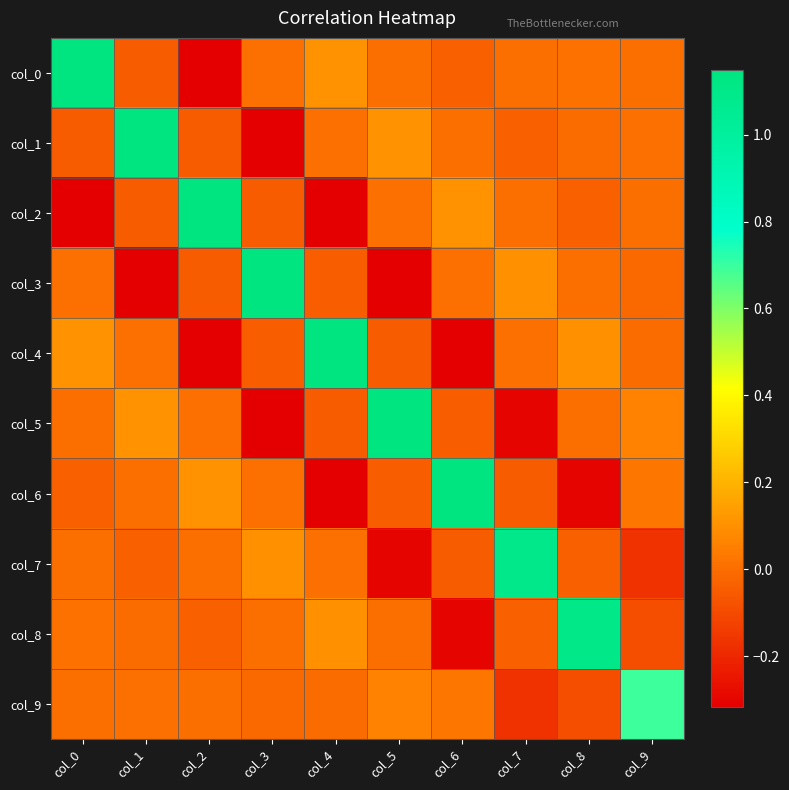

Reading right to left, transcribe all the data shown in this chart.

col_0: col_9=-0.0	col_8=0.0	col_7=-0.0	col_6=-0.0	col_5=0.0	col_4=0.1	col_3=0.0	col_2=-0.3	col_1=-0.0	col_0=1.1
col_1: col_9=0.0	col_8=-0.0	col_7=-0.0	col_6=0.0	col_5=0.1	col_4=0.0	col_3=-0.3	col_2=-0.0	col_1=1.1	col_0=-0.0
col_2: col_9=0.0	col_8=-0.0	col_7=-0.0	col_6=0.1	col_5=0.0	col_4=-0.3	col_3=-0.0	col_2=1.1	col_1=-0.0	col_0=-0.3
col_3: col_9=-0.0	col_8=0.0	col_7=0.1	col_6=0.0	col_5=-0.3	col_4=-0.0	col_3=1.1	col_2=-0.0	col_1=-0.3	col_0=0.0
col_4: col_9=-0.0	col_8=0.1	col_7=0.0	col_6=-0.3	col_5=-0.0	col_4=1.1	col_3=-0.0	col_2=-0.3	col_1=0.0	col_0=0.1
col_5: col_9=0.1	col_8=0.0	col_7=-0.3	col_6=-0.0	col_5=1.1	col_4=-0.0	col_3=-0.3	col_2=0.0	col_1=0.1	col_0=0.0
col_6: col_9=0.0	col_8=-0.3	col_7=-0.1	col_6=1.1	col_5=-0.0	col_4=-0.3	col_3=0.0	col_2=0.1	col_1=0.0	col_0=-0.0
col_7: col_9=-0.2	col_8=-0.0	col_7=1.1	col_6=-0.1	col_5=-0.3	col_4=0.0	col_3=0.1	col_2=-0.0	col_1=-0.0	col_0=-0.0
col_8: col_9=-0.1	col_8=1.1	col_7=-0.0	col_6=-0.3	col_5=0.0	col_4=0.1	col_3=0.0	col_2=-0.0	col_1=-0.0	col_0=0.0
col_9: col_9=0.7	col_8=-0.1	col_7=-0.2	col_6=0.0	col_5=0.1	col_4=-0.0	col_3=-0.0	col_2=0.0	col_1=0.0	col_0=-0.0